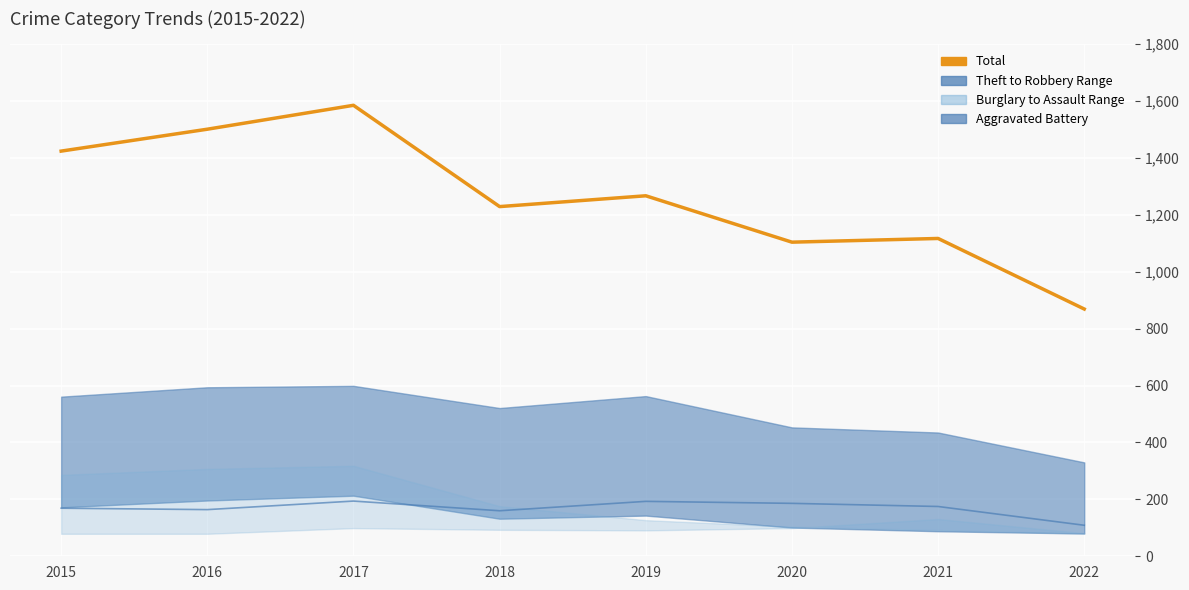

True or false: Total and Aggravated Battery intersect in this chart.

False